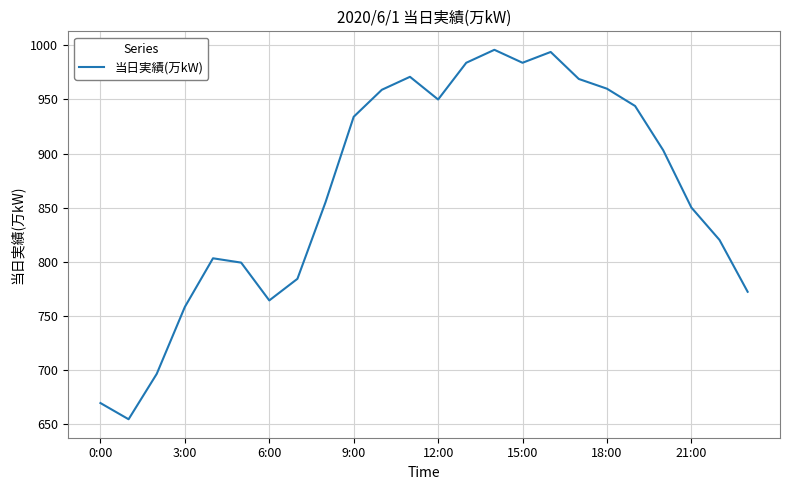

What is the maximum value shown in the chart?

996